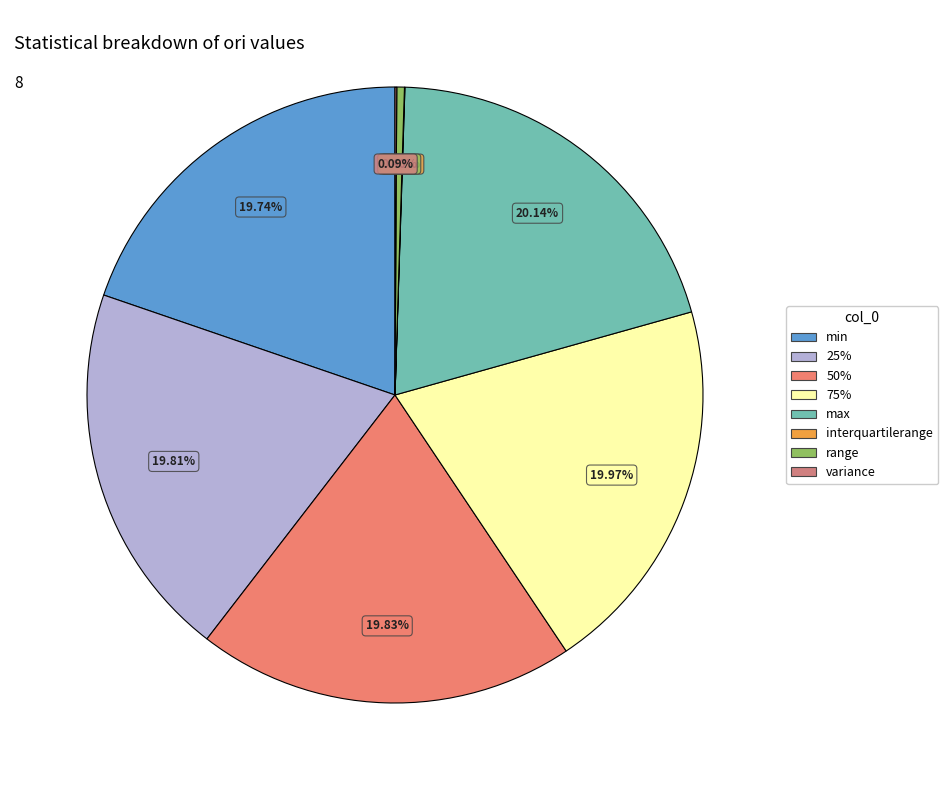

True or false: interquartilerange accounts for 1% of the total.

False